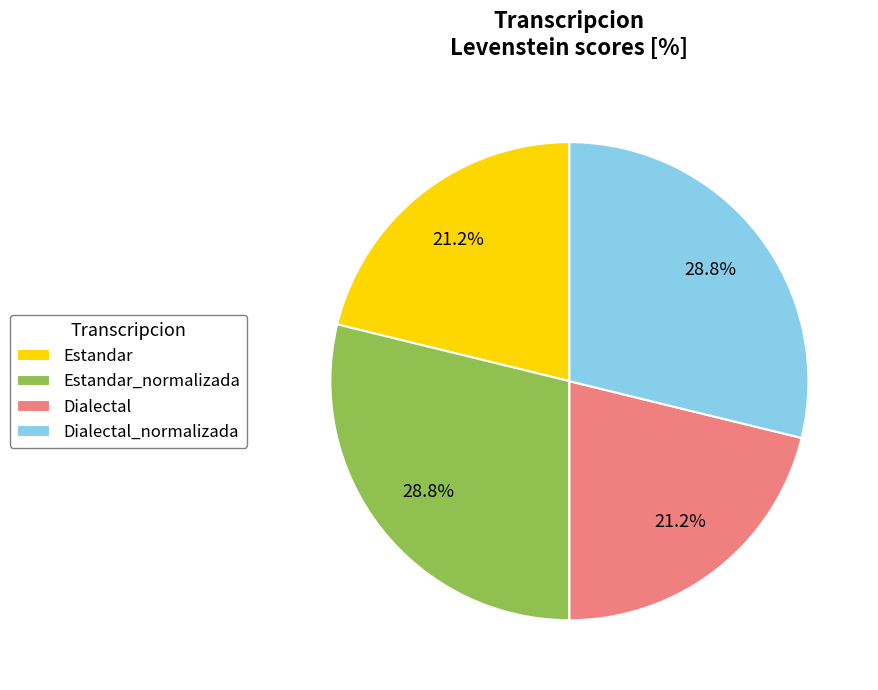

What percentage is NOT represented by Dialectal?

78.8%